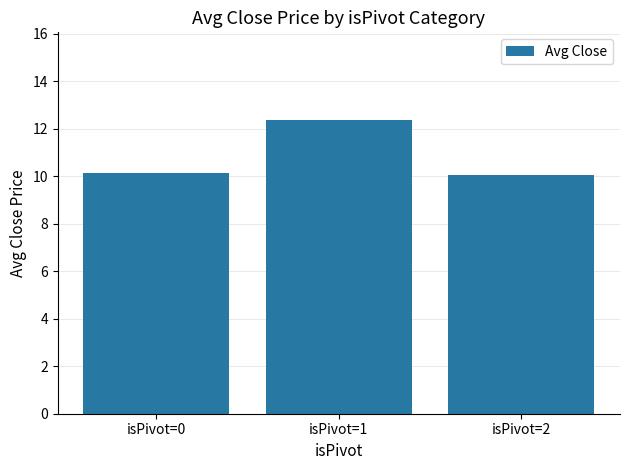

What is the ratio of the value at isPivot=1 to the value at isPivot=0?

1.2